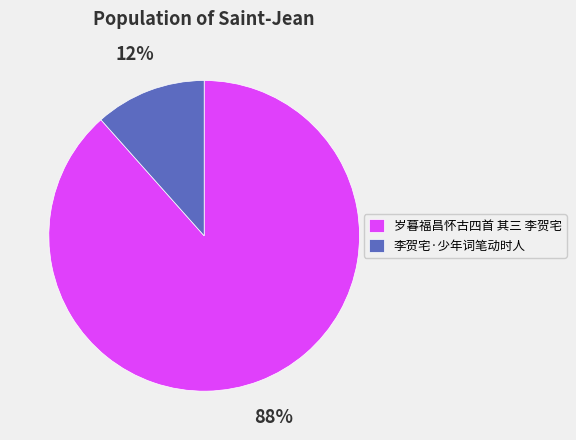

Is there a majority slice in this chart?

Yes